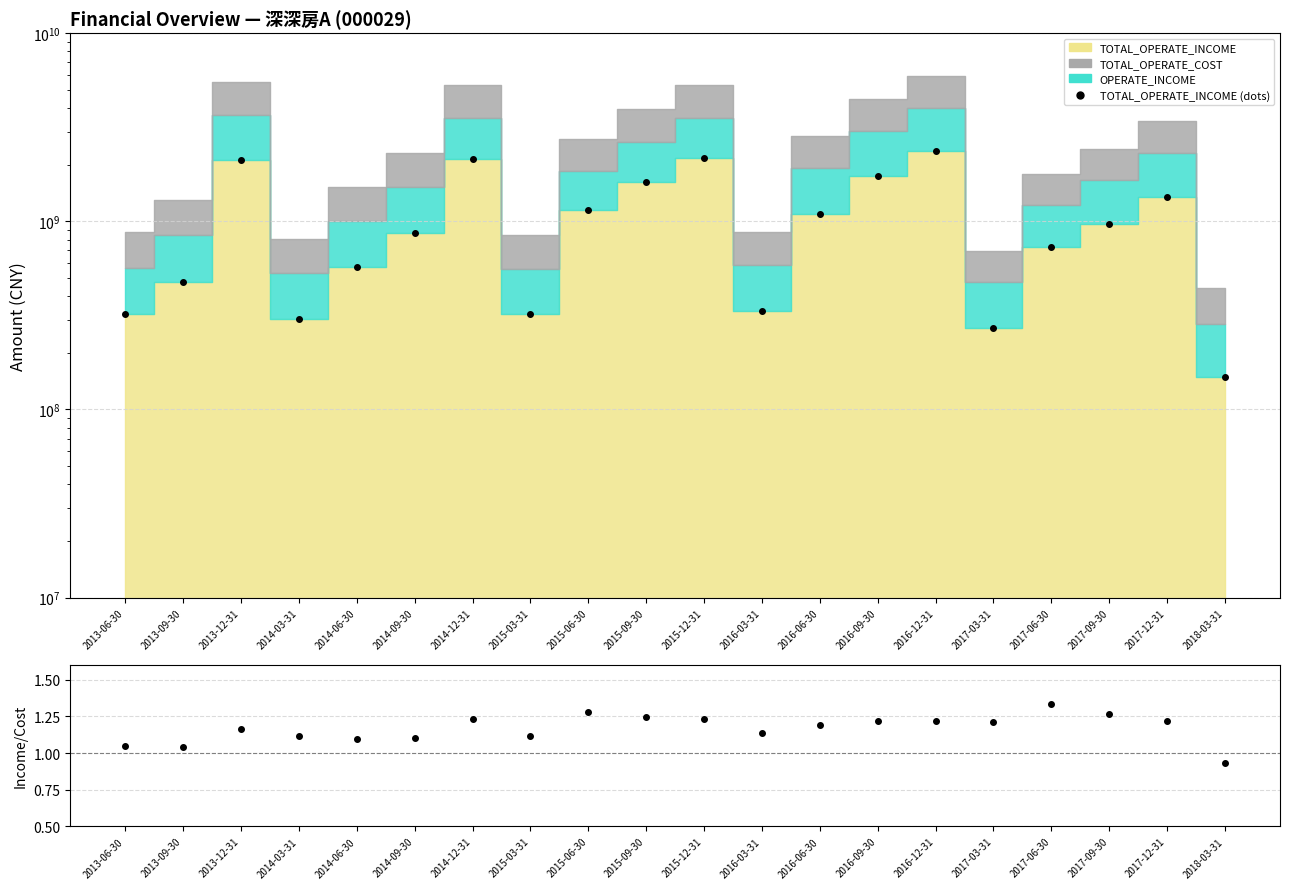

Which category has the lowest value in the Income / Cost series?

2018-03-31